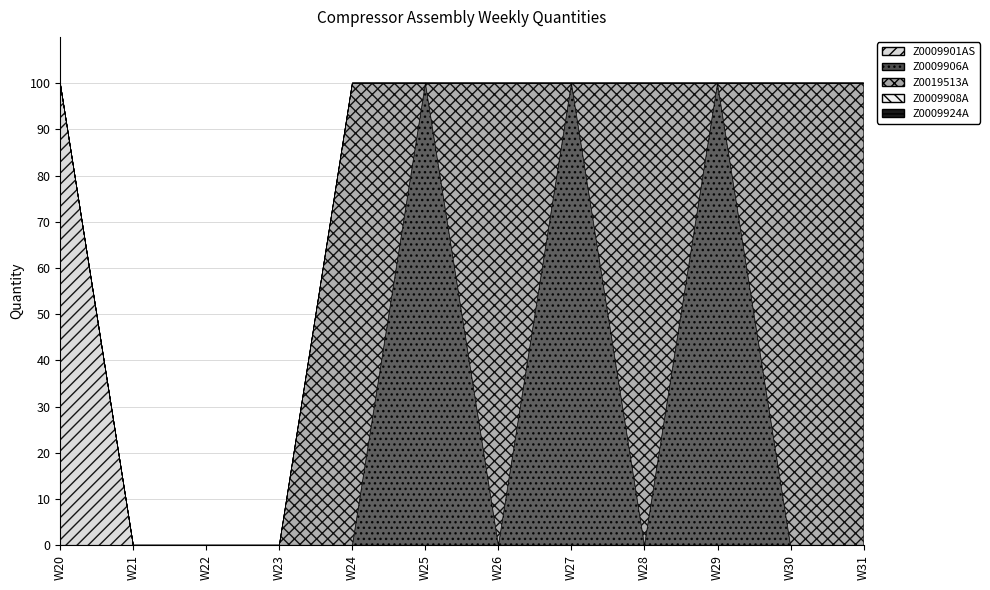

At which label does Z0009908A reach its minimum?

W20